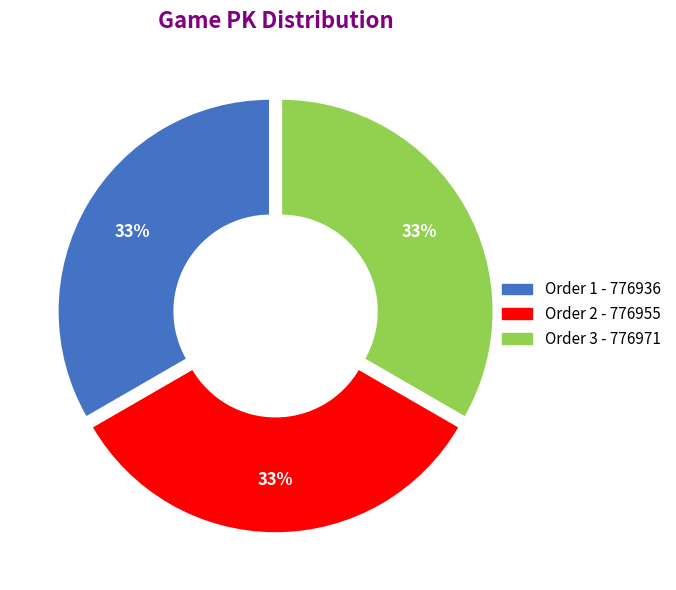

Is there any slice that represents more than half of the pie?

No